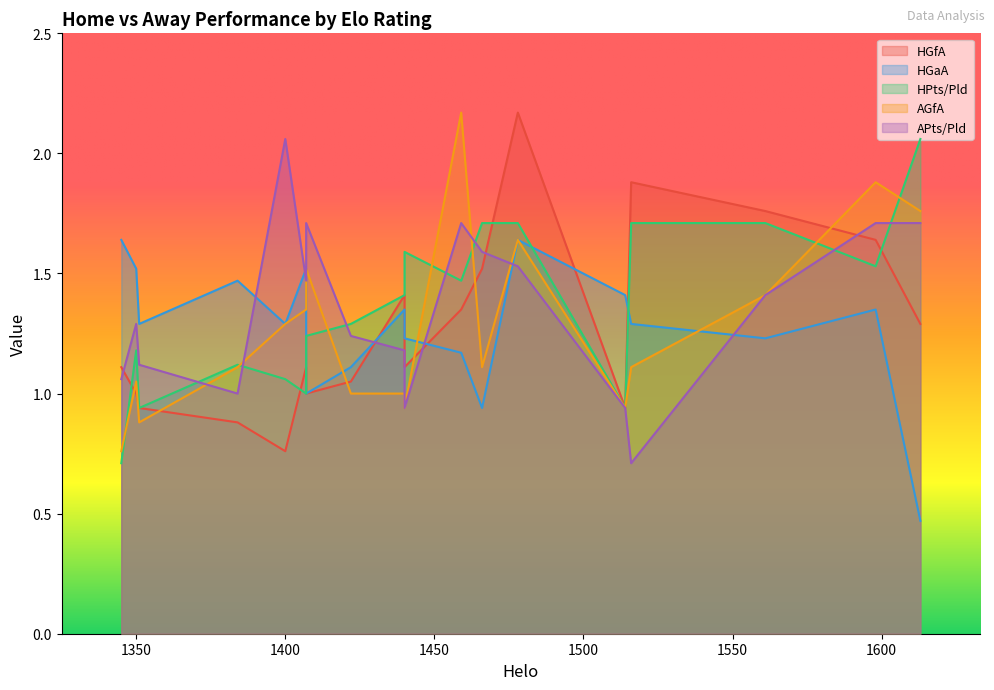

At how many categories does at least one series exceed 0?

18